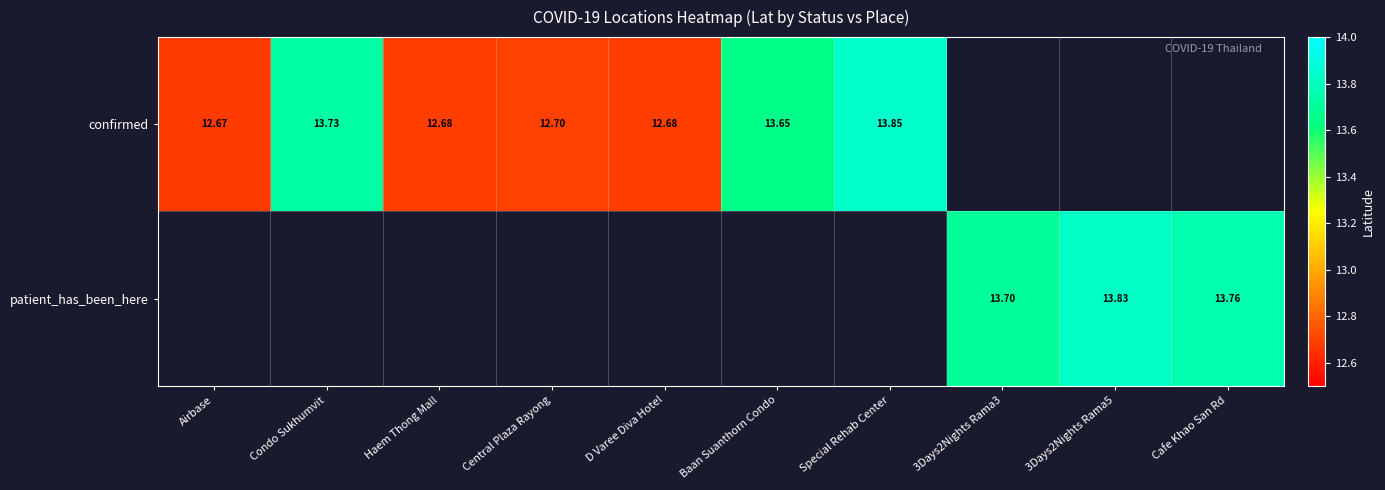

Is the value of confirmed at Haem Thong Mall greater than the value of patient_has_been_here at 3Days2Nights Rama3?

No